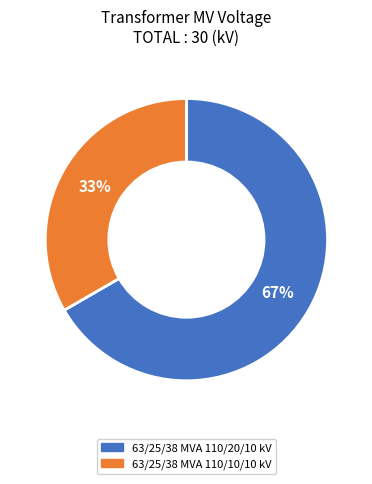

To the nearest percent, what is the combined percentage of 63/25/38 MVA 110/20/10 kV and 63/25/38 MVA 110/10/10 kV?

100%